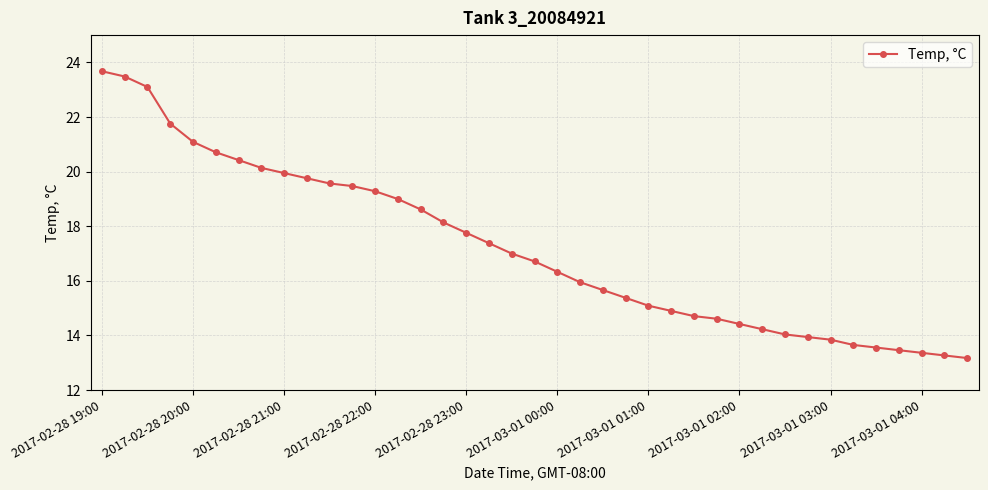

What is the sum of all values?

670.6